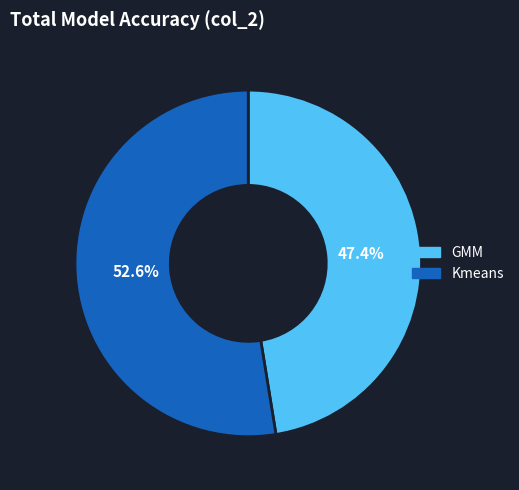

To the nearest percent, what is the average slice percentage?

50%